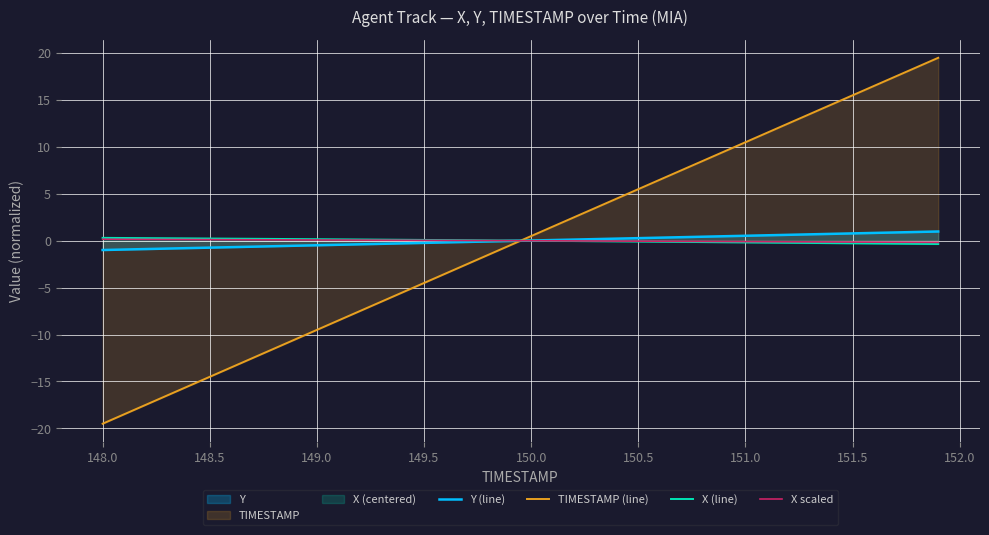

After their last crossing, which series has the higher values: Y (line) or X scaled?

Y (line)